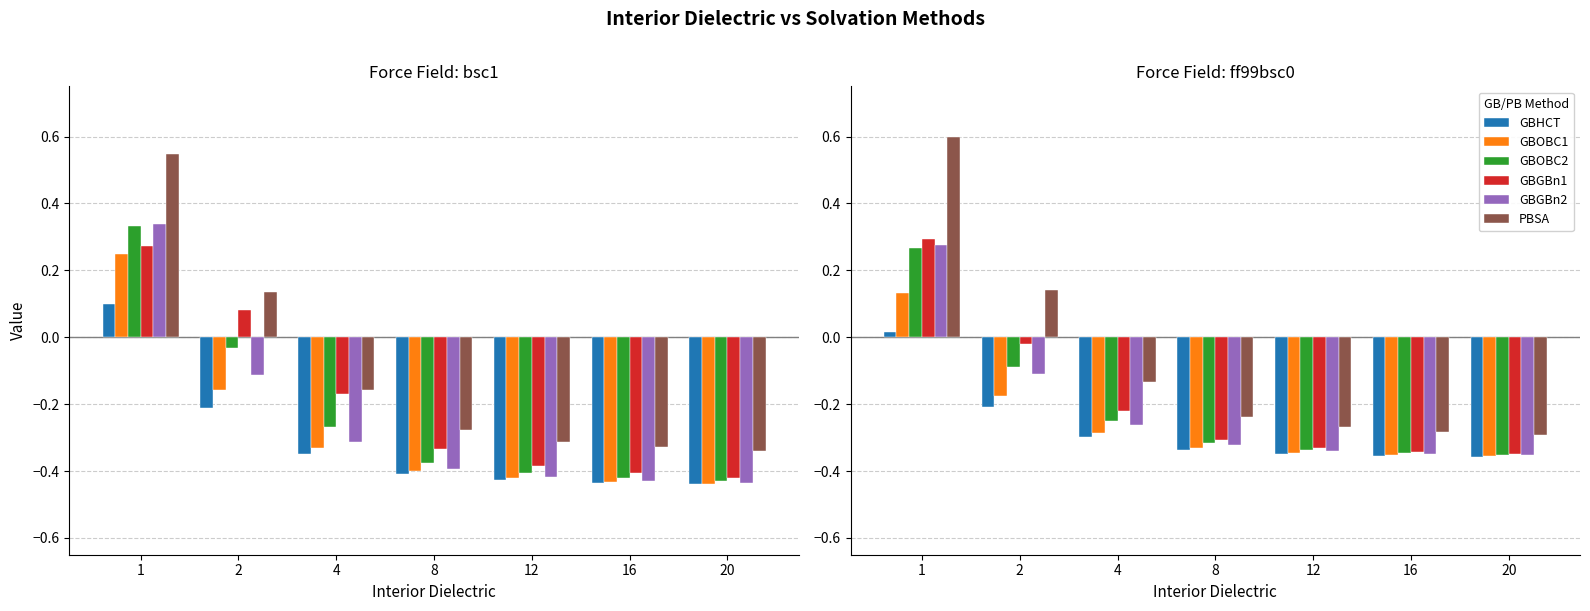

Which series has the largest range (max minus min)?

PBSA